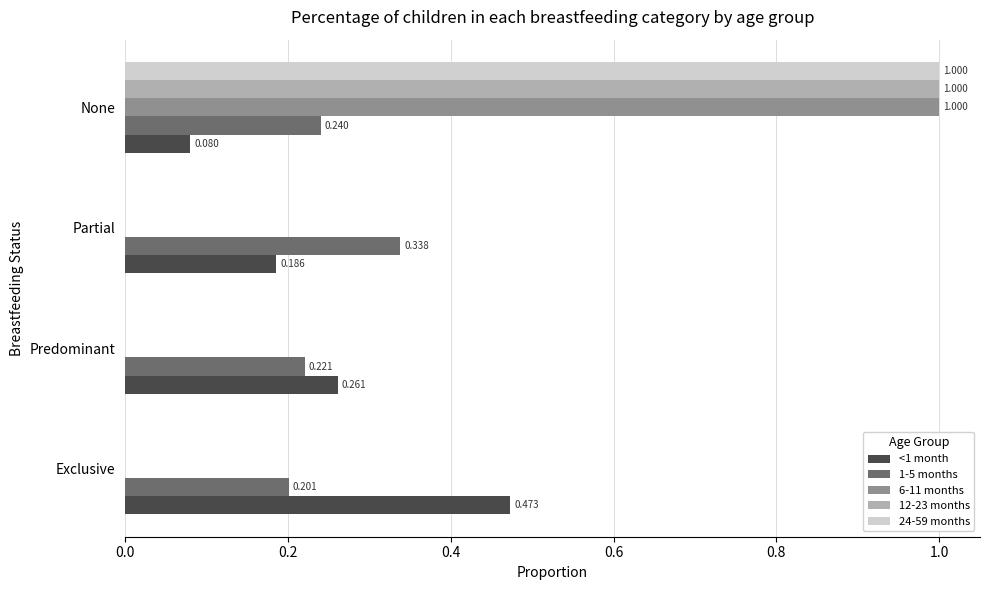

Which category has the highest value in the 24-59 months series?

None